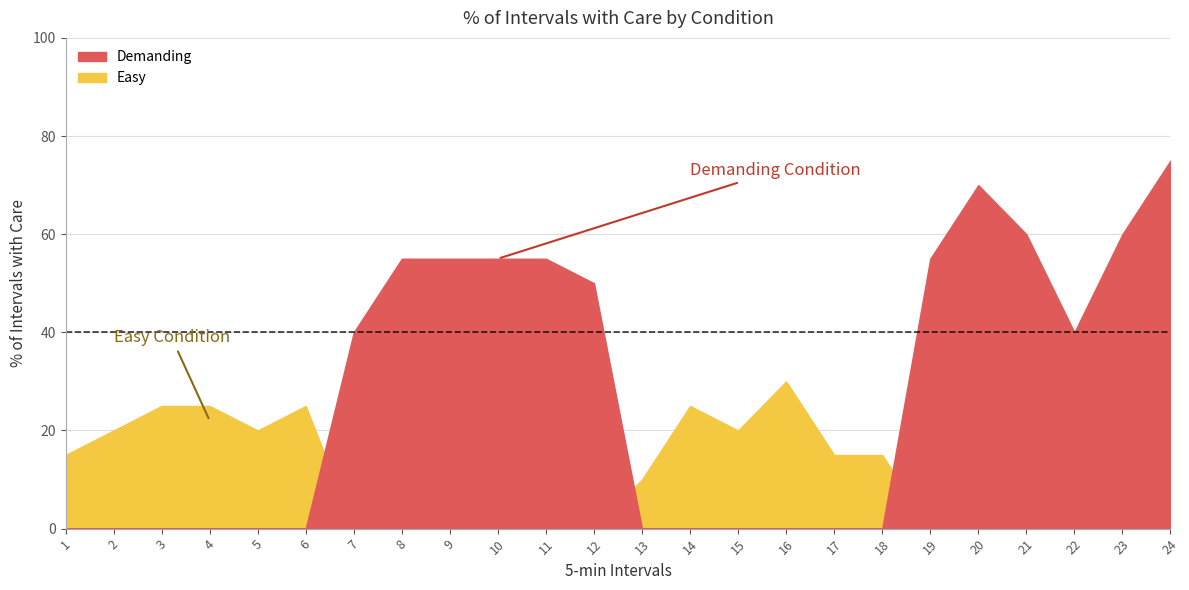

Reading left to right, extract all data points from this chart.

Easy: 15	20	25	25	20	25	0	0	0	0	0	0	10	25	20	30	15	15	0	0	0	0	0	0
Demanding: 0	0	0	0	0	0	40	55	55	55	55	50	0	0	0	0	0	0	55	70	60	40	60	75